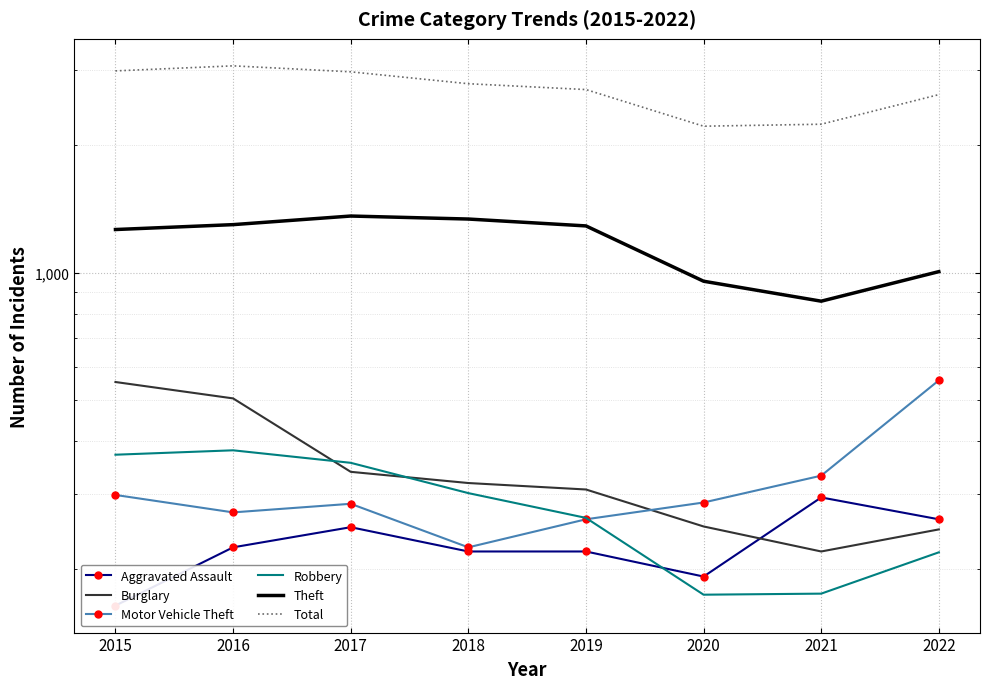

How many data points in Burglary are less than 319?

4